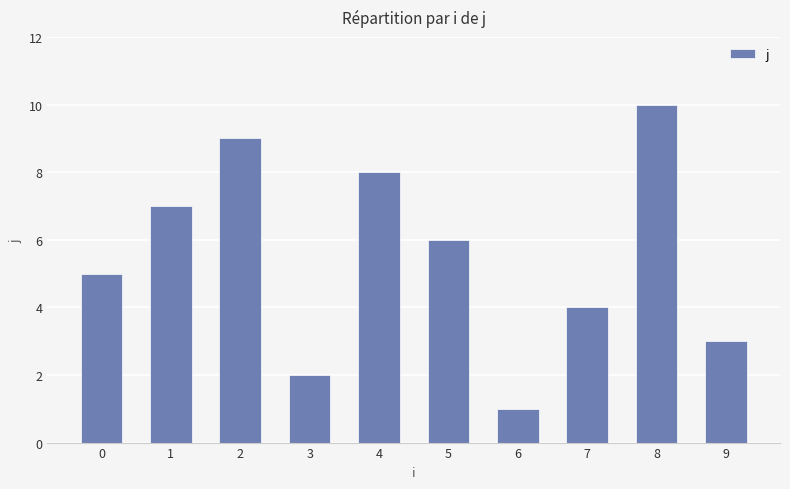

List the labels in order of value, largest first.

8, 2, 4, 1, 5, 0, 7, 9, 3, 6